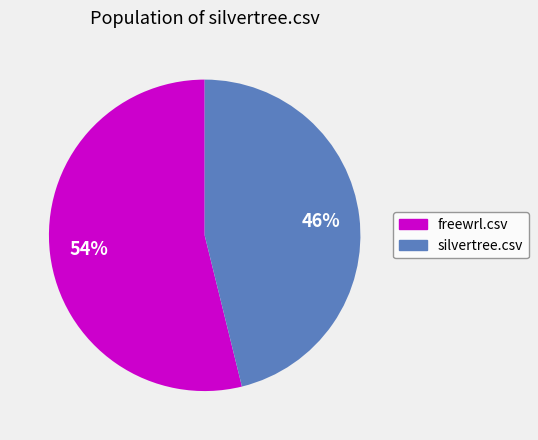

Combined, do freewrl.csv and silvertree.csv account for over 50%?

Yes